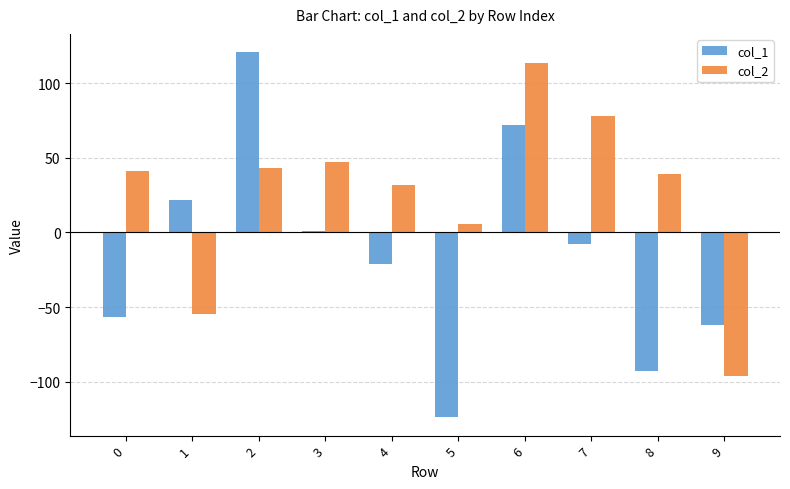

Is it true that col_2 equals 32 at 4?

True